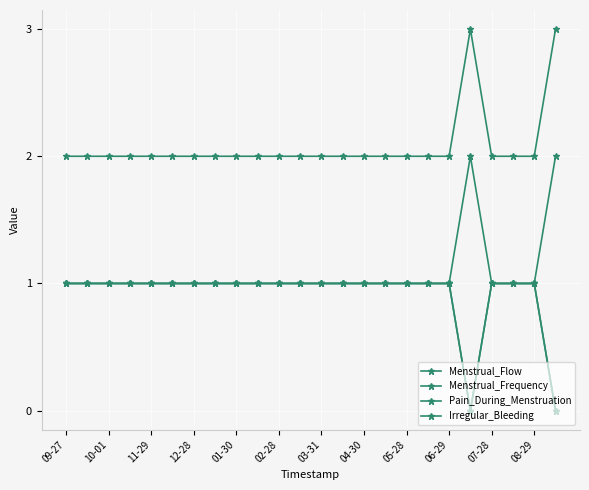

Is this an area chart (filled region under the line)?

No